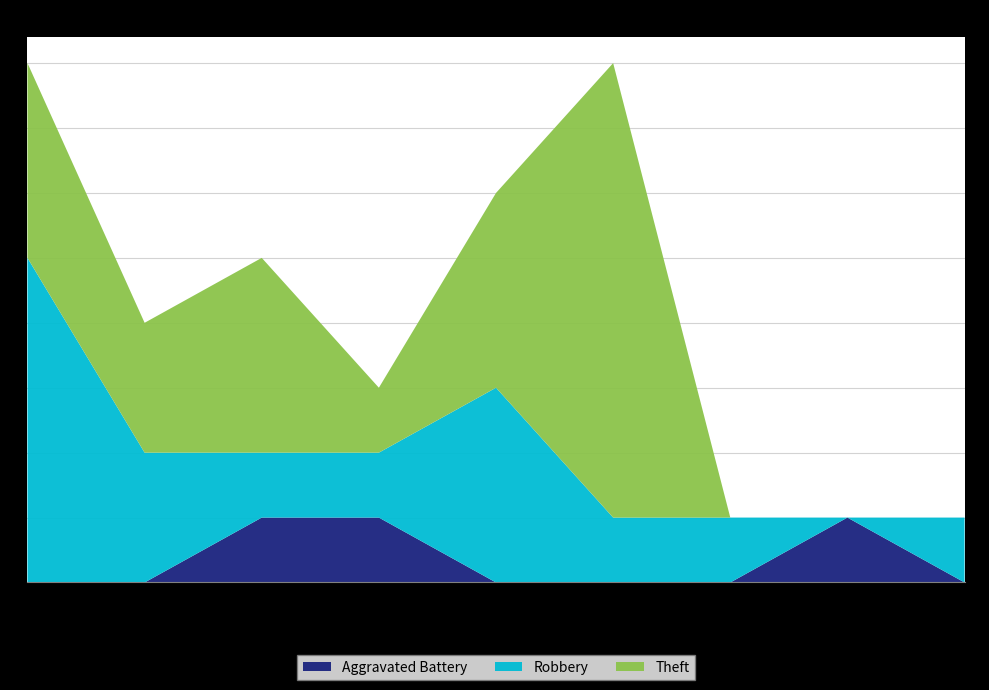

Reading left to right, extract all data points from this chart.

Aggravated Battery: 0	0	1	1	0	0	0	1	0
Robbery: 5	2	1	1	3	1	1	0	1
Theft: 3	2	3	1	3	7	0	0	0